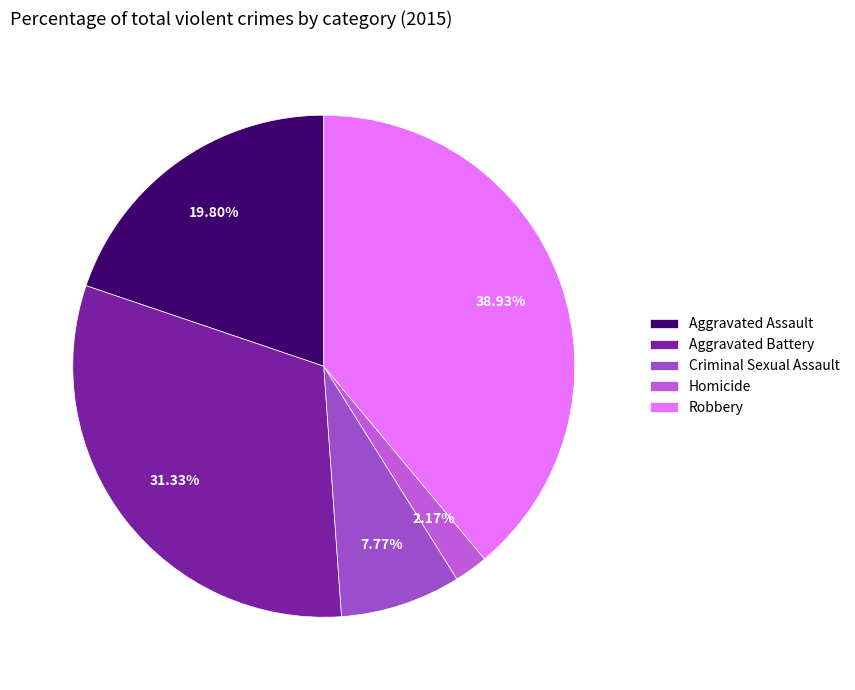

What percentage do Robbery and Criminal Sexual Assault together represent?

46.7%